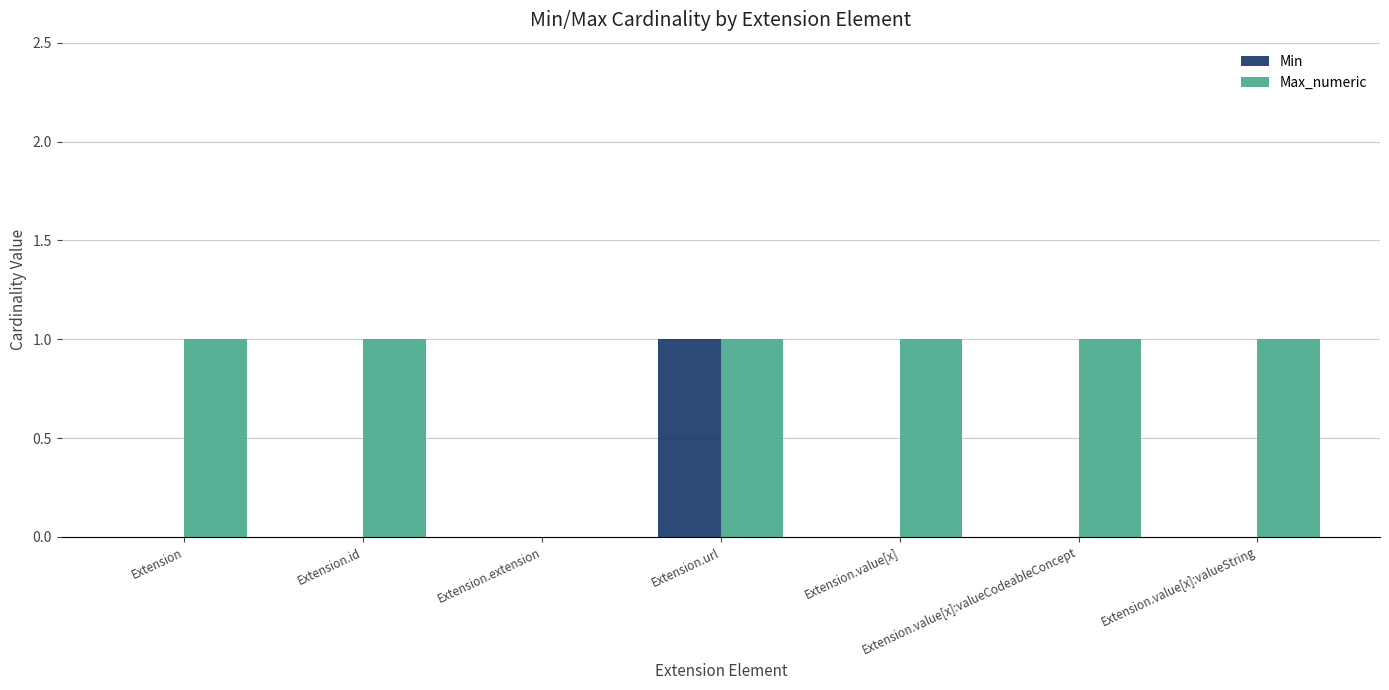

Count the Max_numeric values in the range 1 to 2.

6